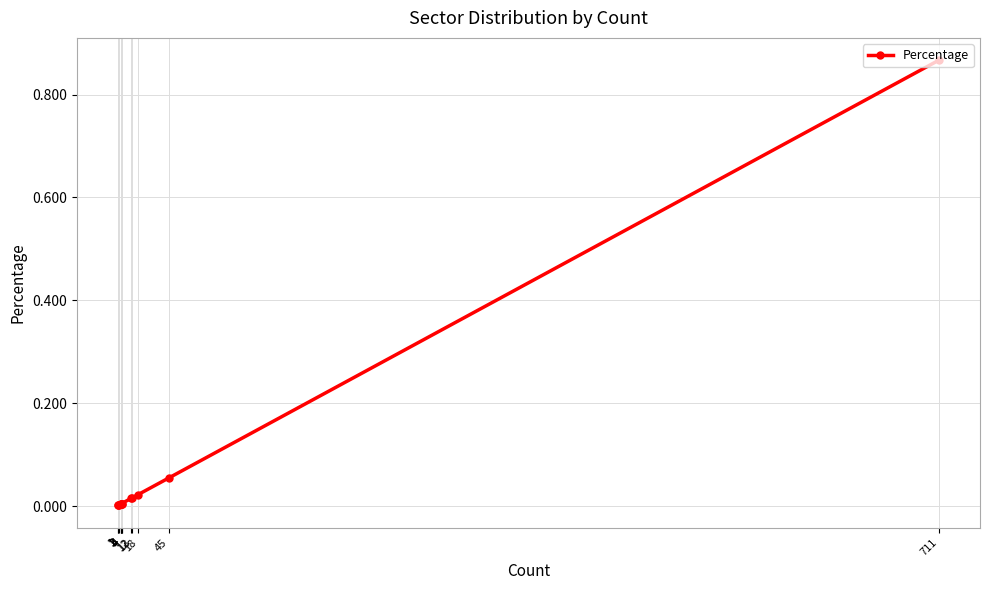

How many distinct data groups are displayed?

1